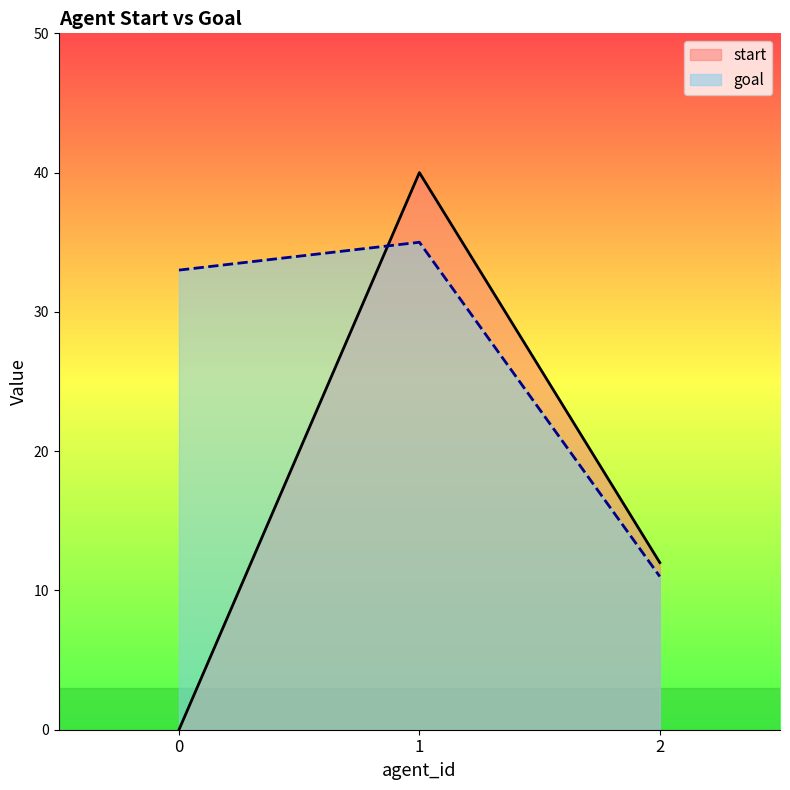

What is the difference between the highest and lowest values at 1?

5